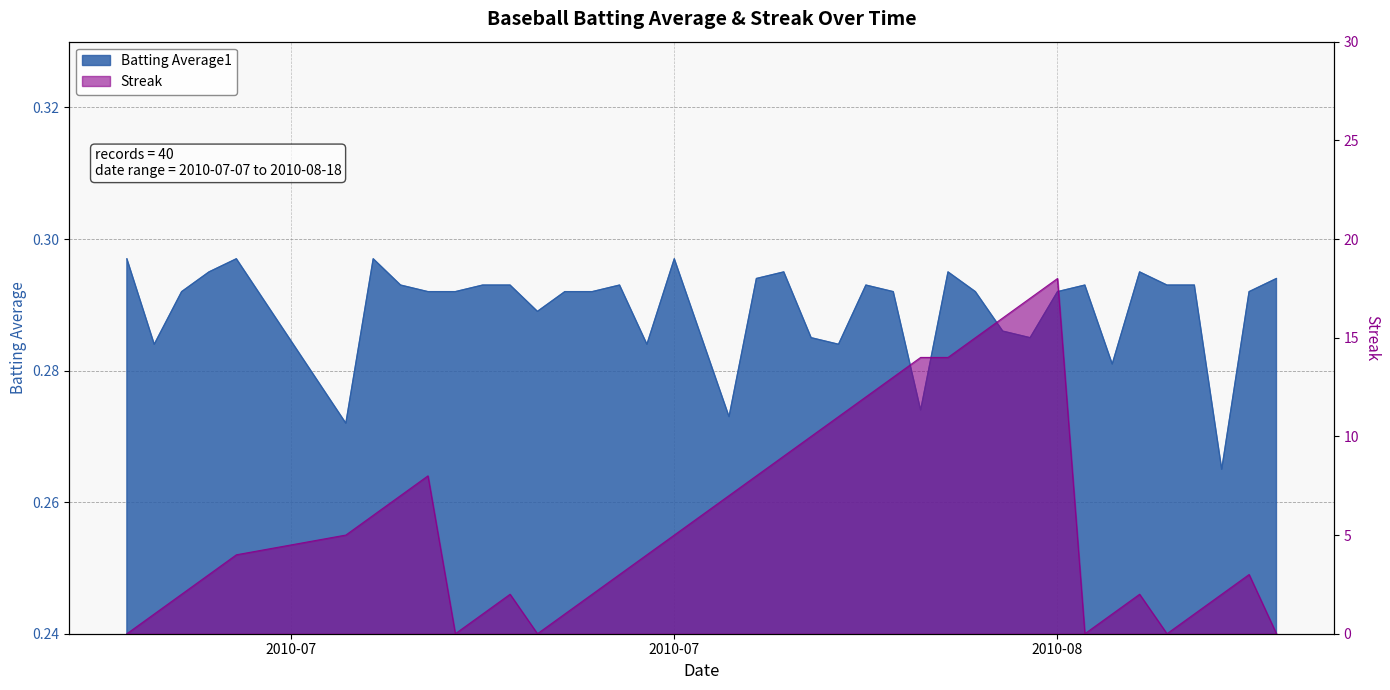

Reading left to right, what are all the values shown in this chart?

Batting Average1: 0.3	0.3	0.3	0.3	0.3	0.3	0.3	0.3	0.3	0.3	0.3	0.3	0.3	0.3	0.3	0.3	0.3	0.3	0.3	0.3	0.3	0.3	0.3	0.3	0.3	0.3	0.3	0.3	0.3	0.3	0.3	0.3	0.3	0.3	0.3	0.3	0.3	0.3	0.3	0.3
Streak: 0.0	1.0	2.0	3.0	4.0	5.0	6.0	7.0	8.0	0.0	1.0	2.0	0.0	1.0	2.0	3.0	4.0	5.0	6.0	7.0	8.0	9.0	10.0	11.0	12.0	13.0	14.0	14.0	15.0	16.0	17.0	18.0	0.0	1.0	2.0	0.0	1.0	2.0	3.0	0.0